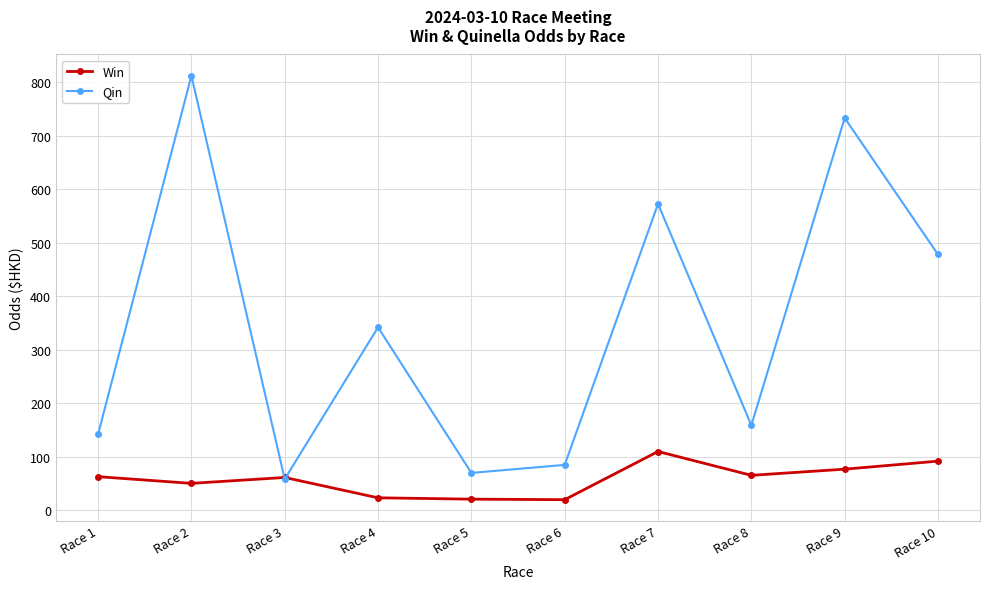

What are all the series names shown in the legend?

Win, Qin